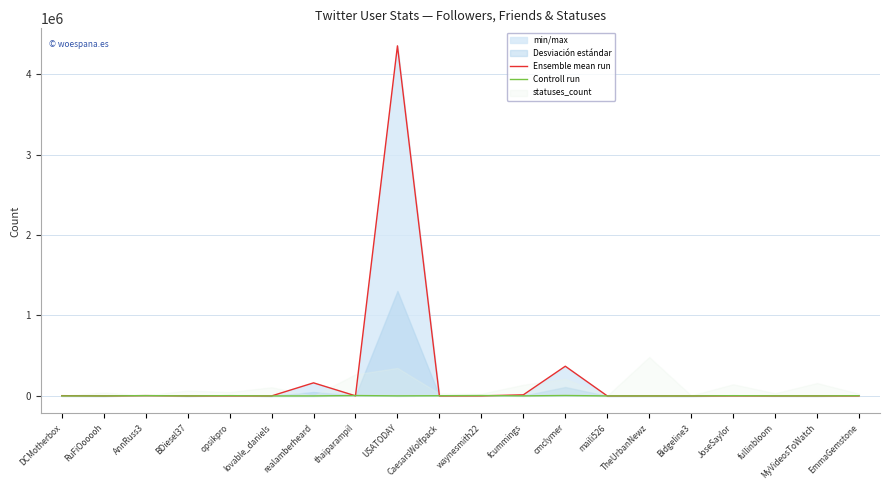

Reading left to right, transcribe all the data shown in this chart.

Ensemble mean run: 3414	442	3841	434	532	159	162661	1487	4350792	316	874	13849	369175	247	602	35	869	281	552	480
Controll run: 186	31	4039	414	3608	82	224	4873	872	2665	5001	888	5455	310	194	187	3266	1196	573	2845